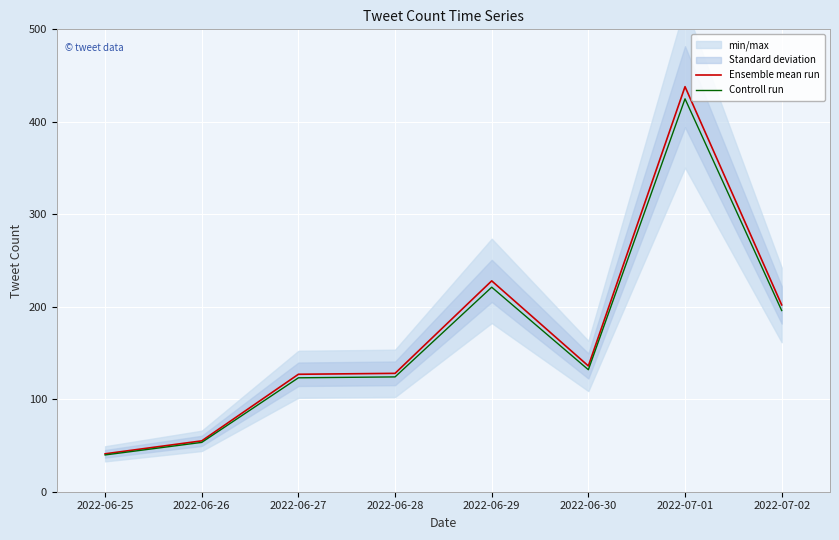

What is the maximum value for Controll run?

424.9